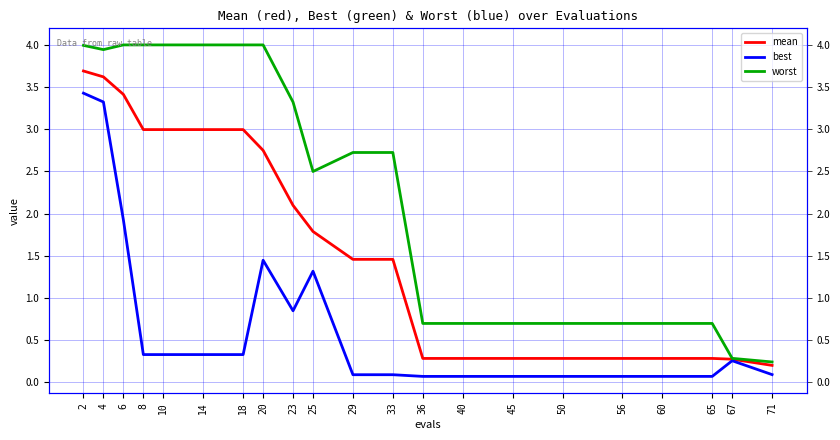

How many data points does each series have?

21